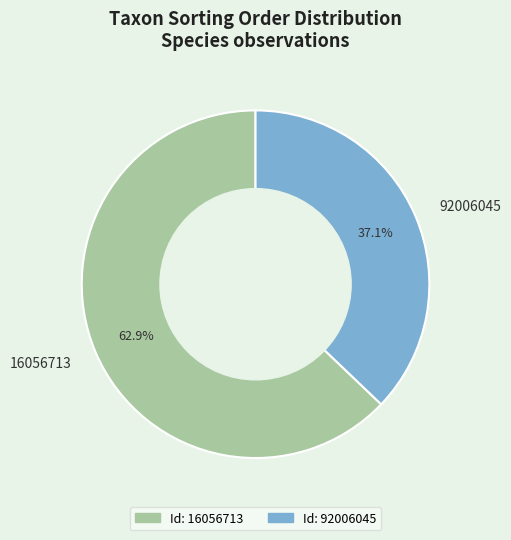

Count the number of slices in the pie.

2